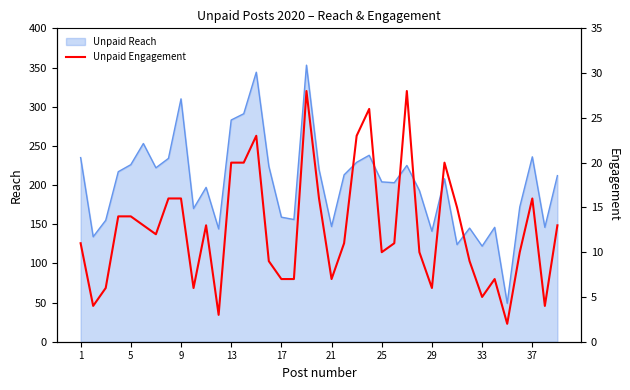

Where is the data nearest to the value 15?

30